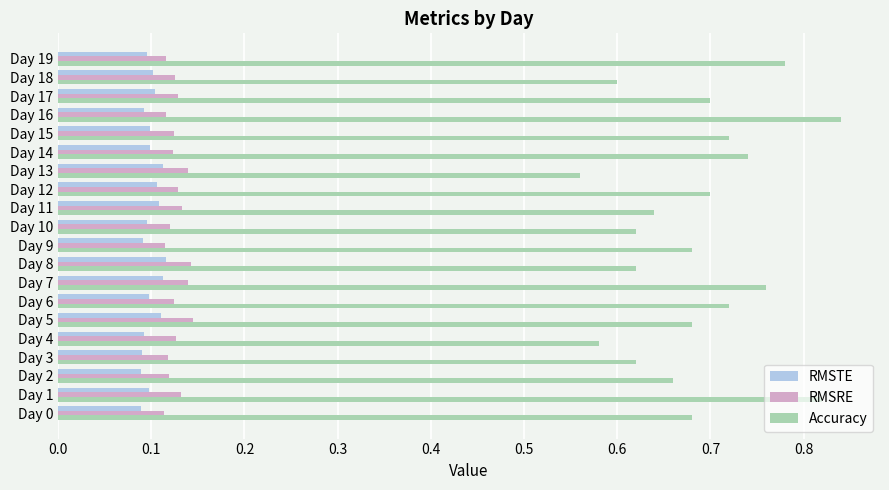

What is the difference between the maximum and minimum values in the Accuracy series?

0.3